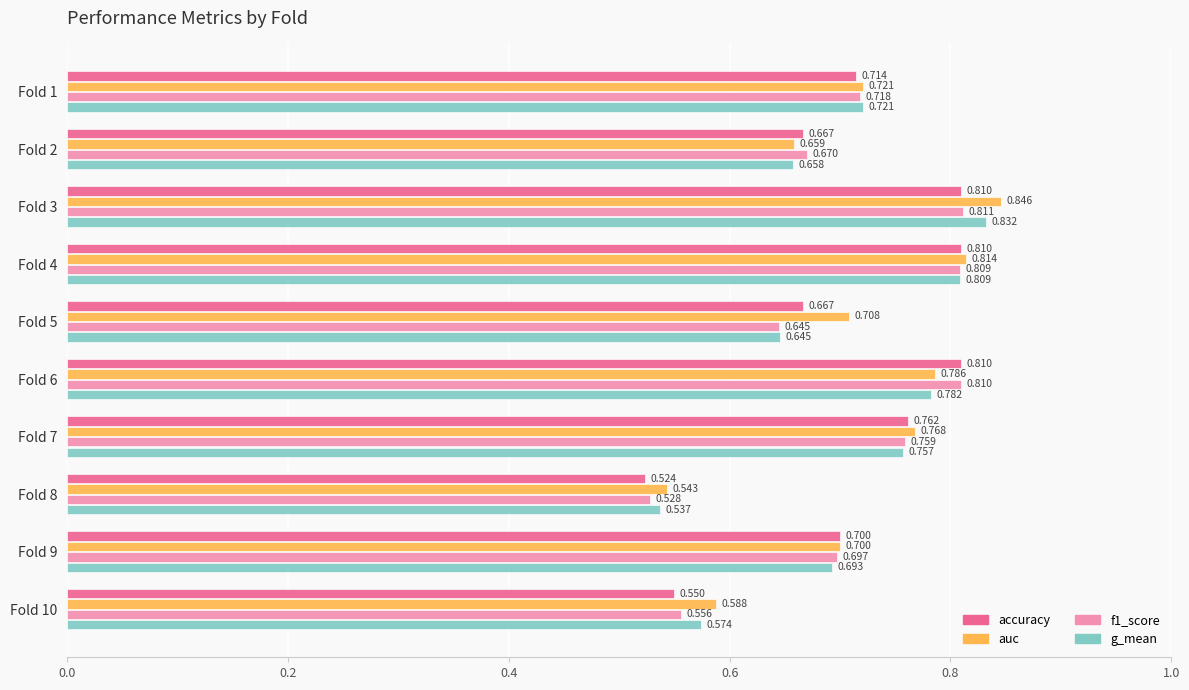

Between Fold 4 and Fold 6, which series saw the biggest shift?

auc